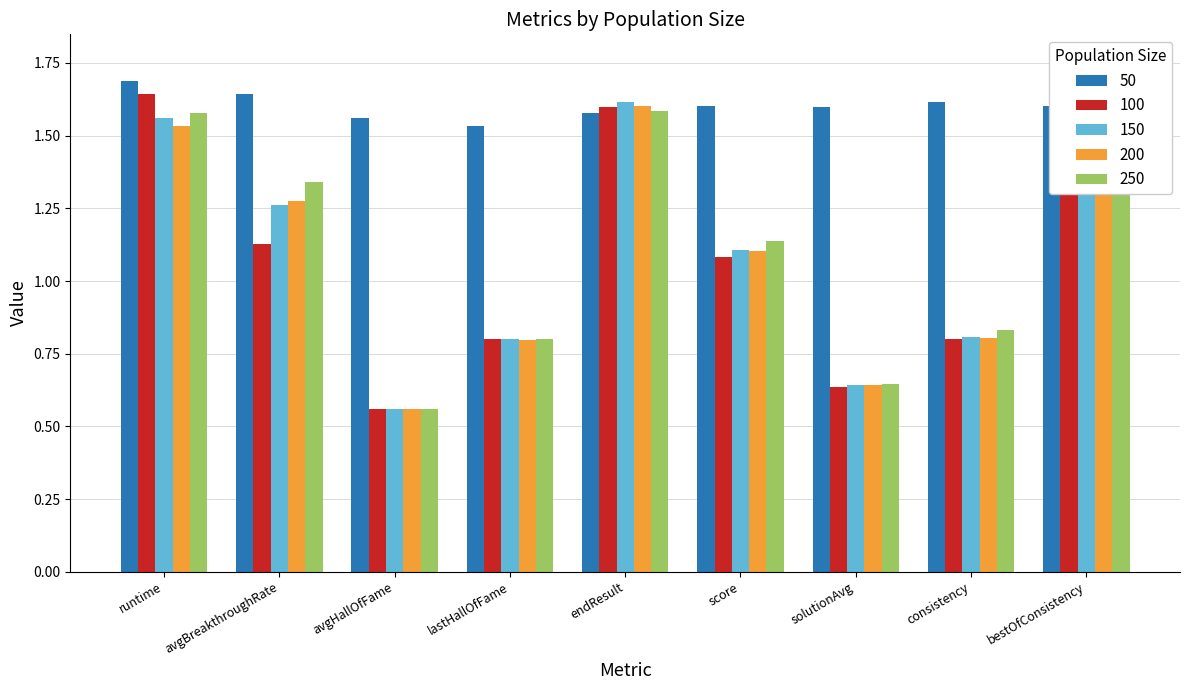

At which category is the sum across all series the highest?

bestOfConsistency